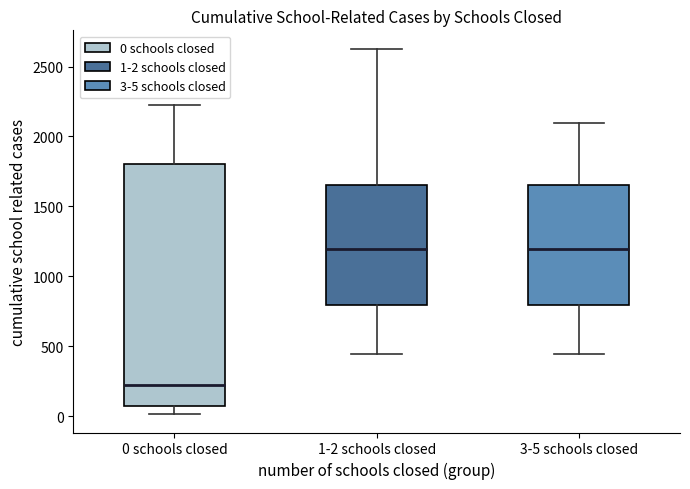

Where is the lower edge of the box for 3-5 schools closed on the y-axis? The values are not printed on the chart, so give them approximately, as read against the axis.

800